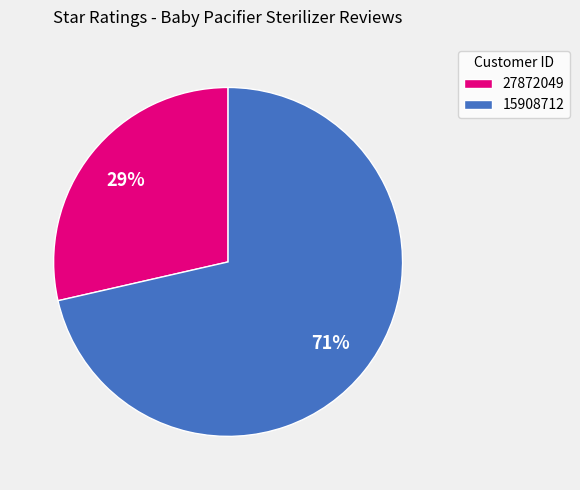

Approximately how many times larger is the value at 27872049 compared to 15908712?

0.4